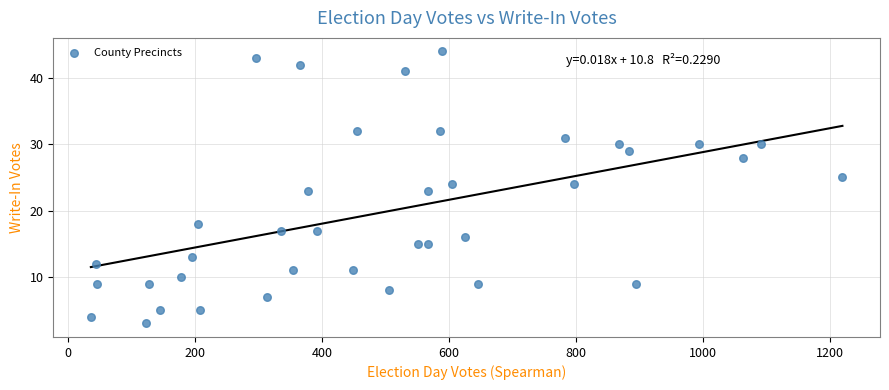

What is the range of X values (max minus min)?

1183